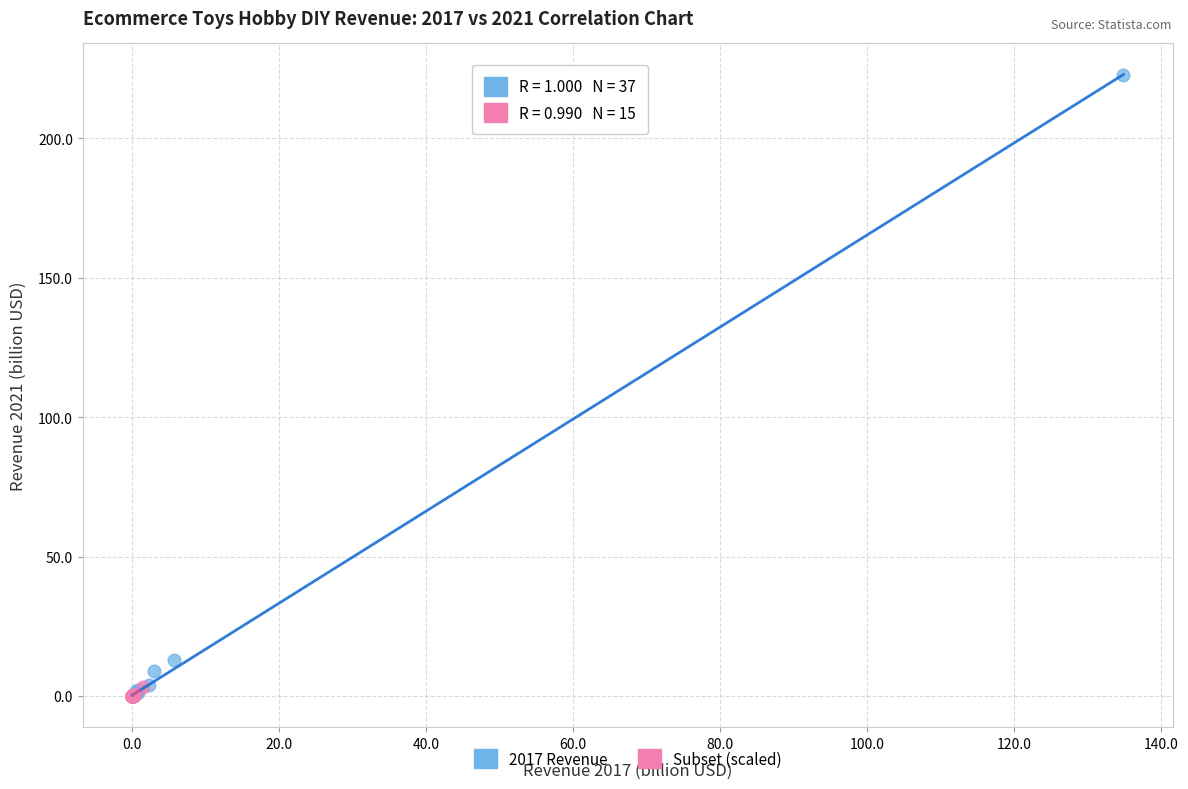

Which series reaches the maximum Y coordinate?

2017 Revenue